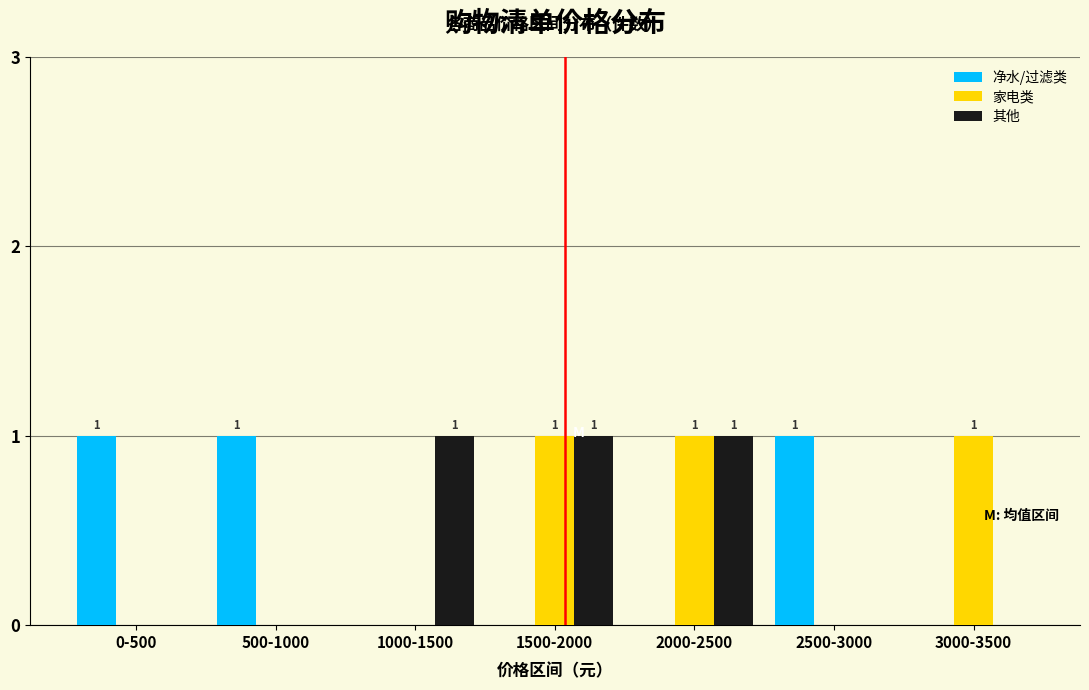

Reading left to right, transcribe all the data shown in this chart.

净水/过滤类: 0-500=1	500-1000=1	1000-1500=0	1500-2000=0	2000-2500=0	2500-3000=1	3000-3500=0
家电类: 0-500=0	500-1000=0	1000-1500=0	1500-2000=1	2000-2500=1	2500-3000=0	3000-3500=1
其他: 0-500=0	500-1000=0	1000-1500=1	1500-2000=1	2000-2500=1	2500-3000=0	3000-3500=0